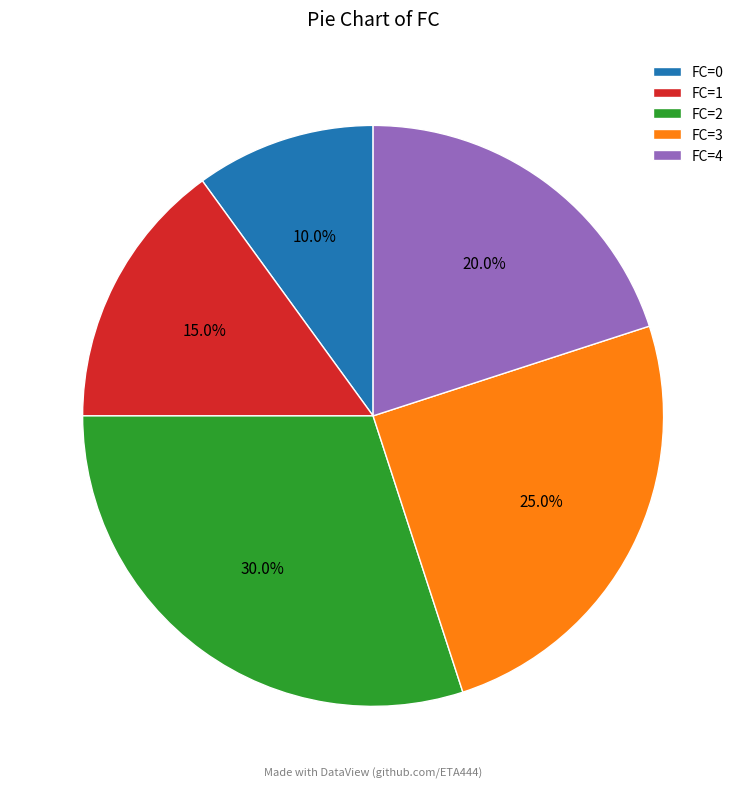

Count the number of slices in the pie.

5